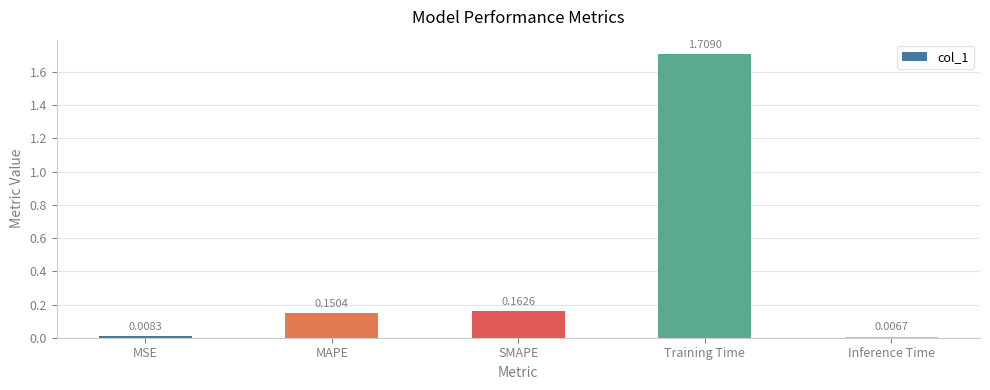

Which label corresponds to the largest value in the chart?

Training Time